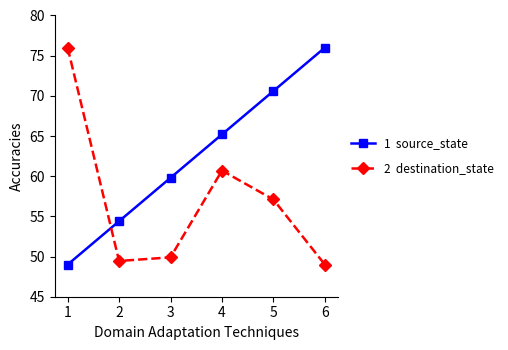

At which category is the sum across all series the highest?

5